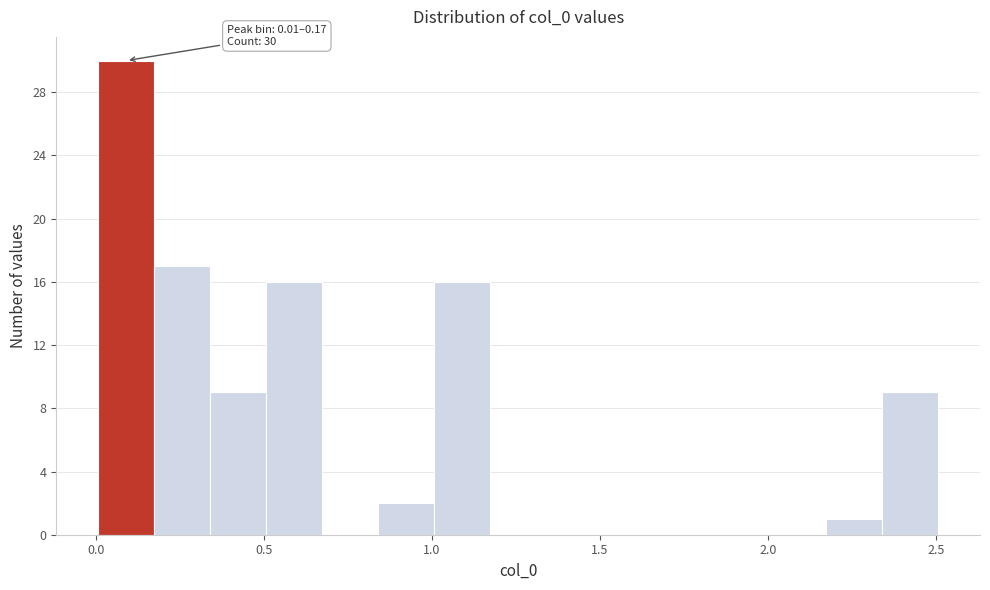

Read against the x-axis, roughly where is the centre of the tallest bar?

0.10